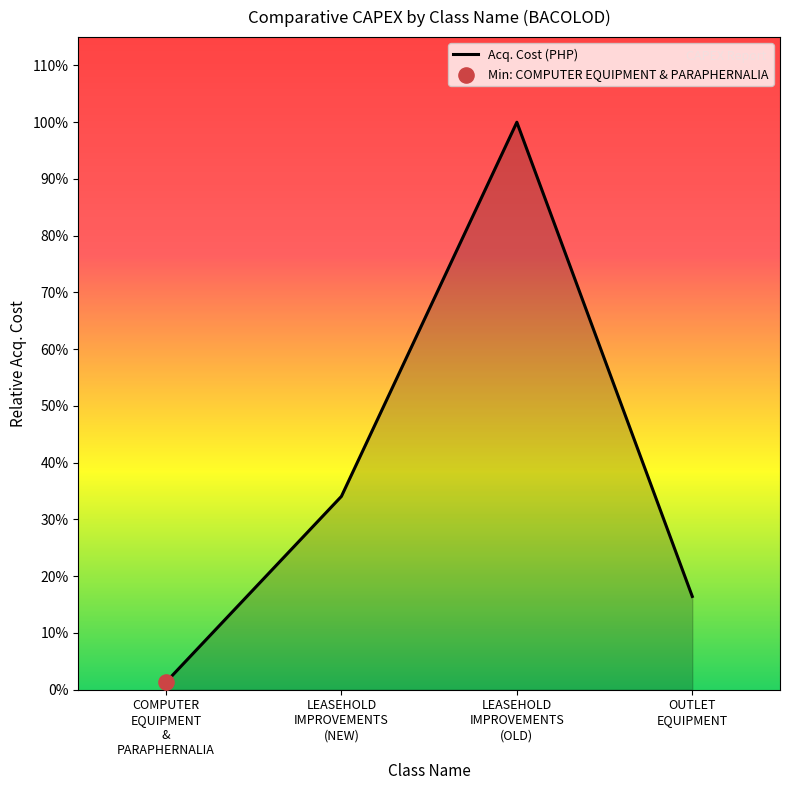

Does the chart have visible grid lines?

No